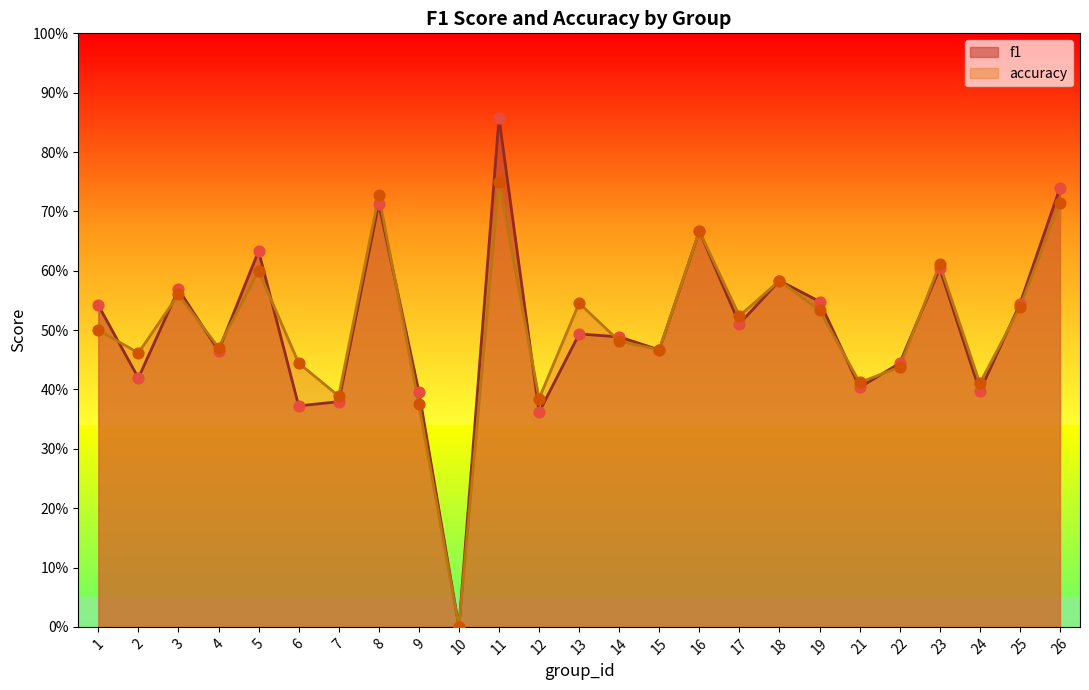

Which series has the largest Y range (max minus min)?

f1